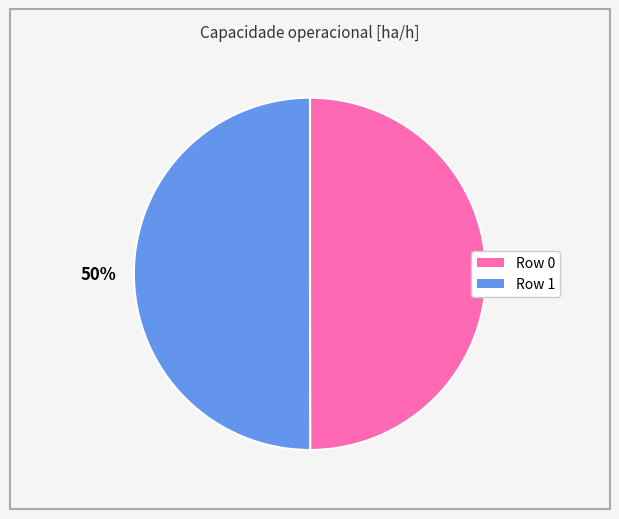

To the nearest percent, what is the average slice percentage?

50%